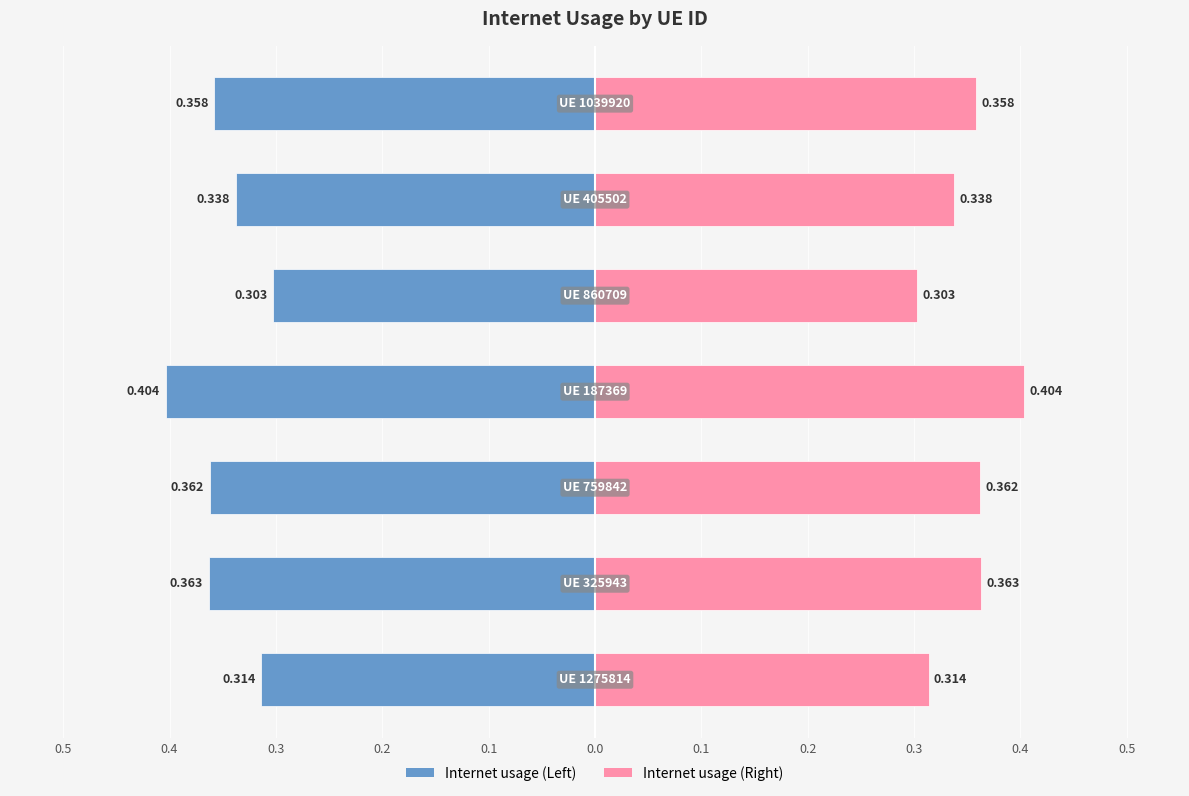

What is the maximum value shown in the chart?

0.4